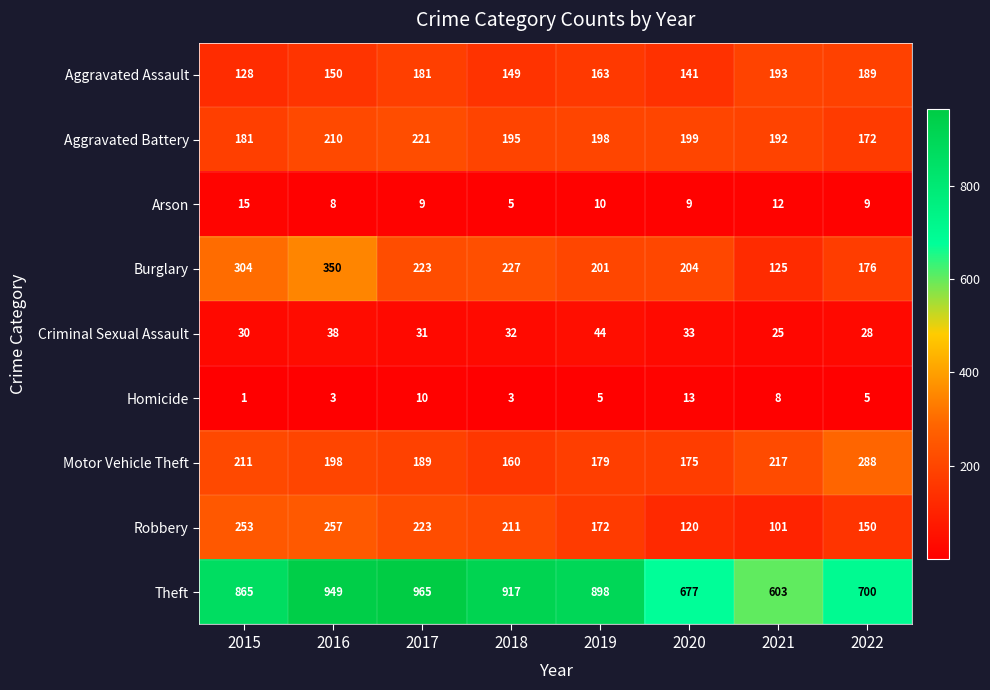

True or false: Arson has a value of 6 at 2015.

False